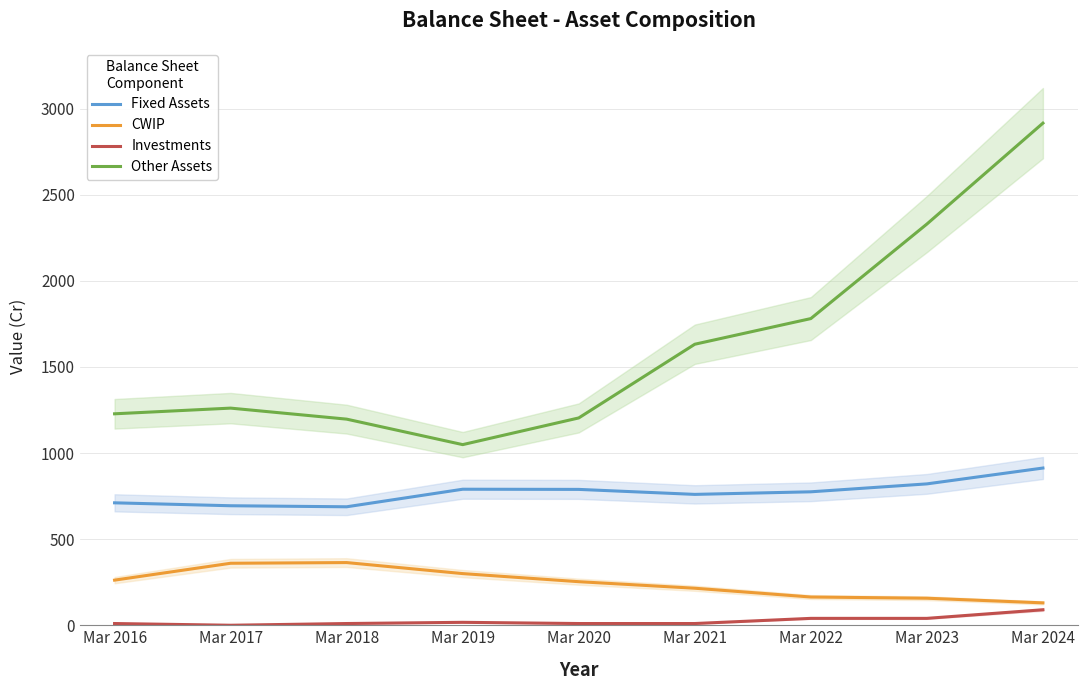

Which series has the largest total across all categories?

Other Assets